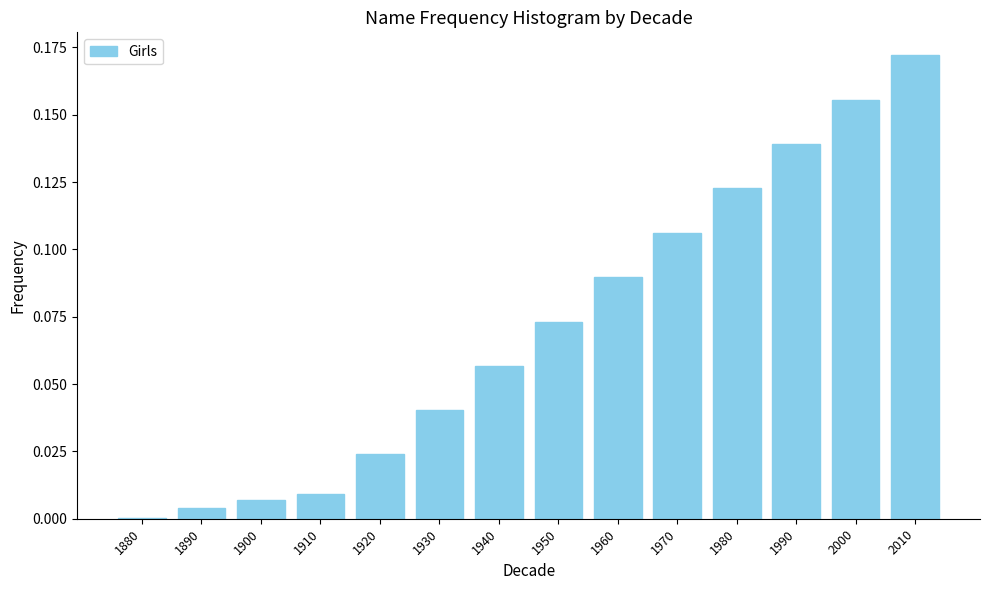

What is the sum of the values at 2010 and 1960?

0.3